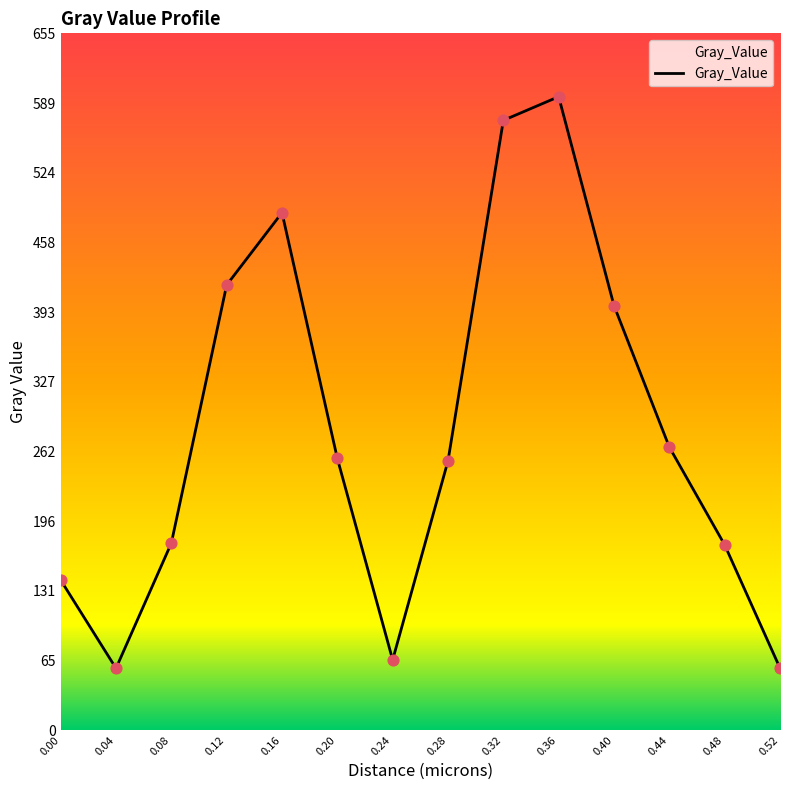

Between 0.48 and 0.04, which is larger?

0.48